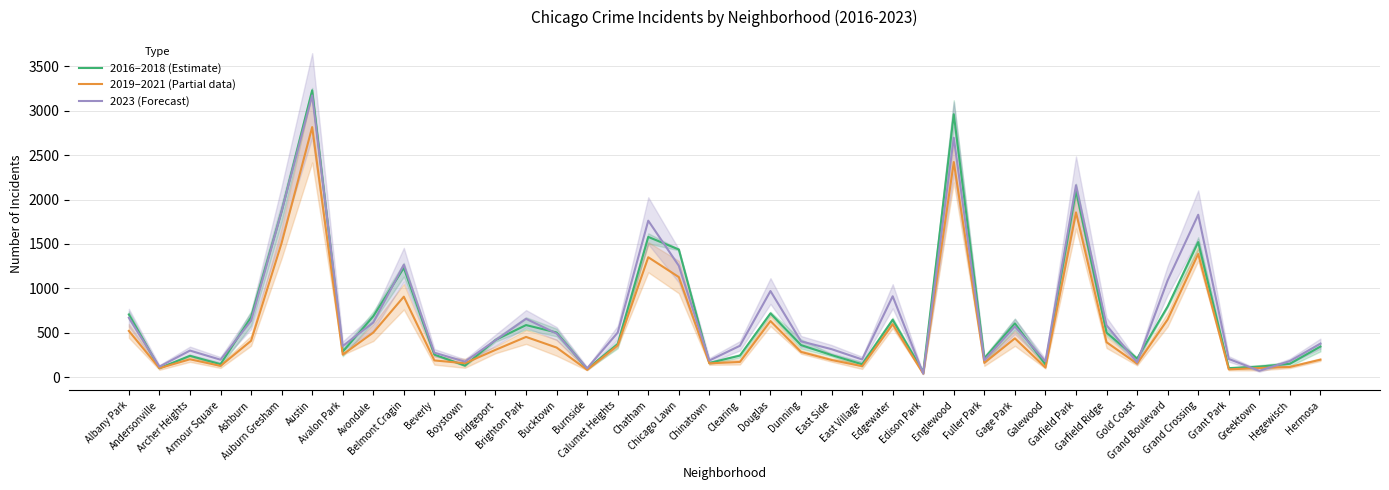

What is the difference between the second highest and second lowest values in the 2023 (Forecast) series?

2627.0